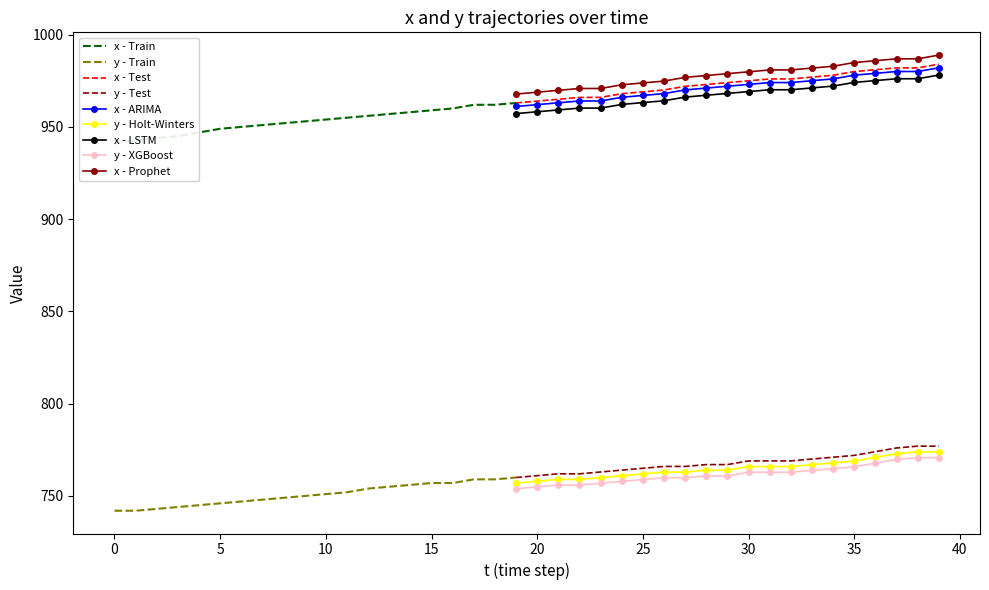

What is the difference between the maximum and minimum values in the y series?

35